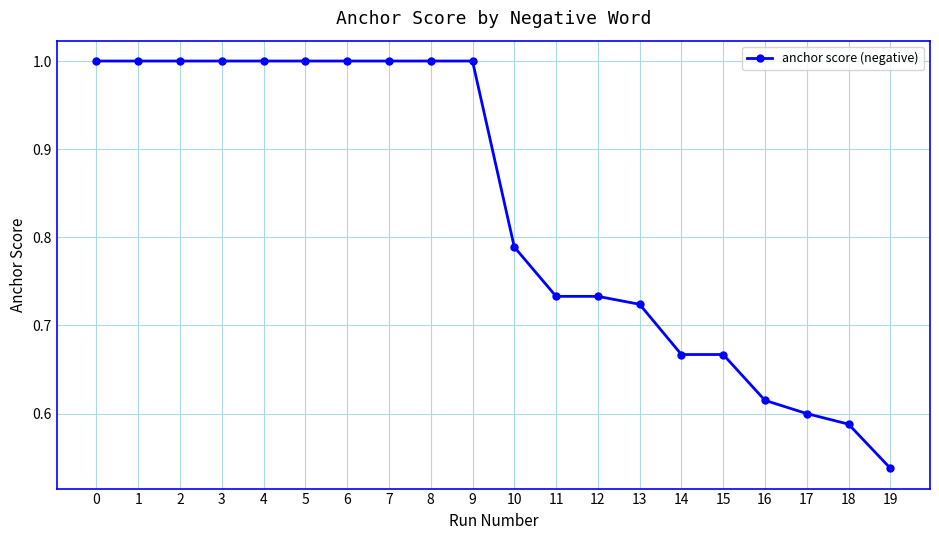

What is the difference between the values at 17 and 8?

0.4